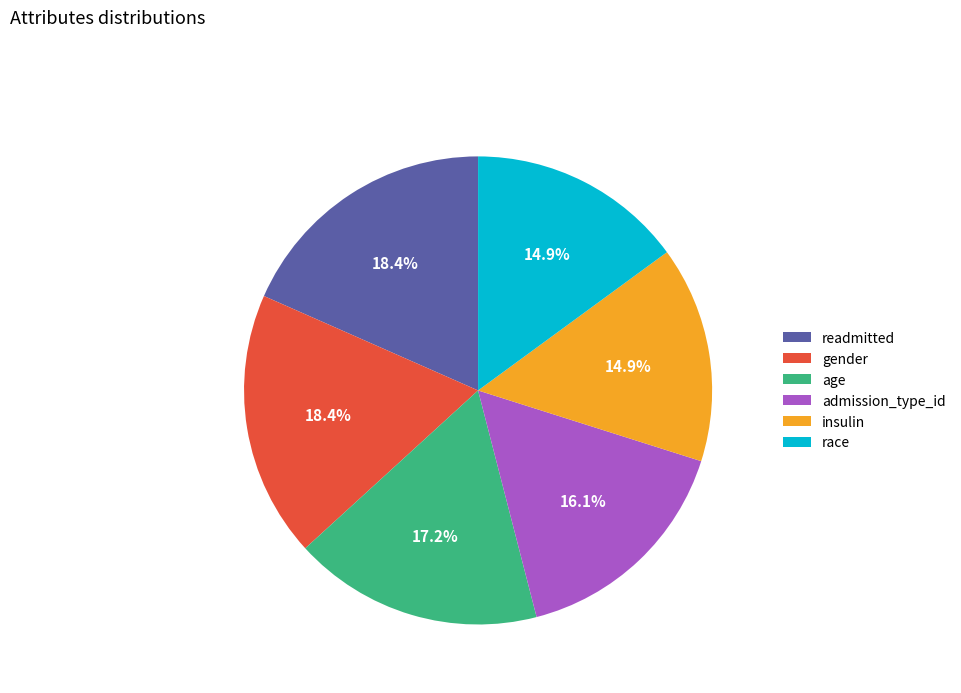

Combined, do admission_type_id and gender account for over 50%?

No